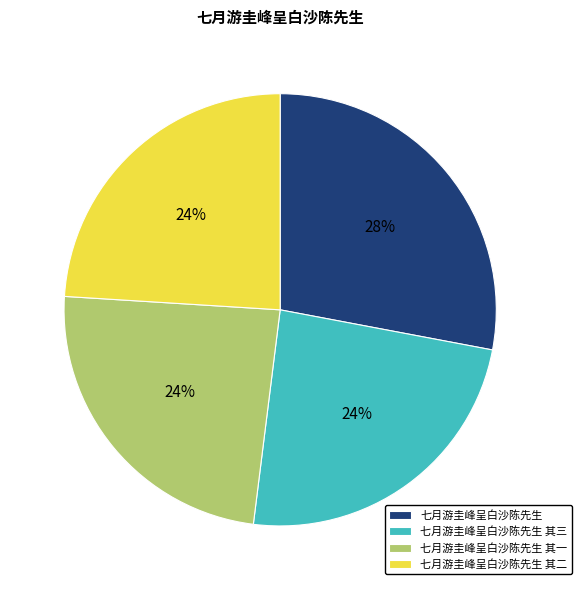

To the nearest percent, what percentage of the pie is 七月游圭峰呈白沙陈先生 其二?

24%